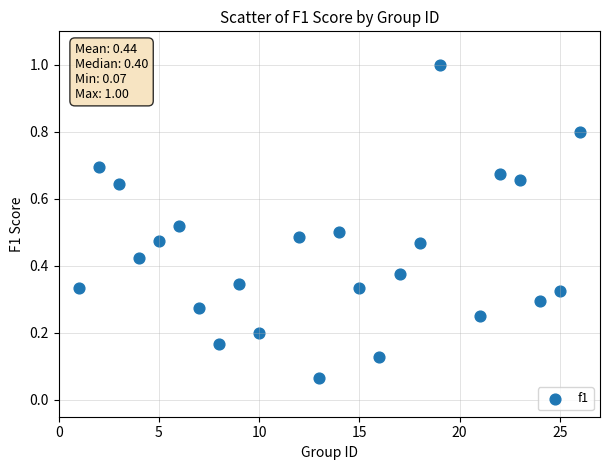

What is the range of Y values (max minus min)?

0.9